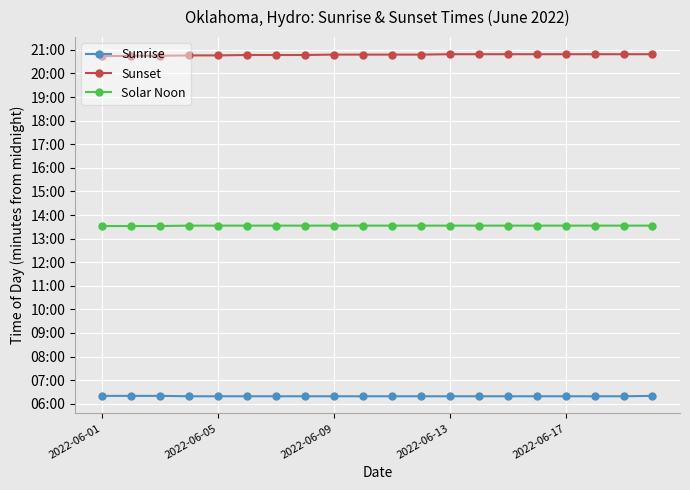

What is the value of the Sunset point at the 16th from the left?

1249